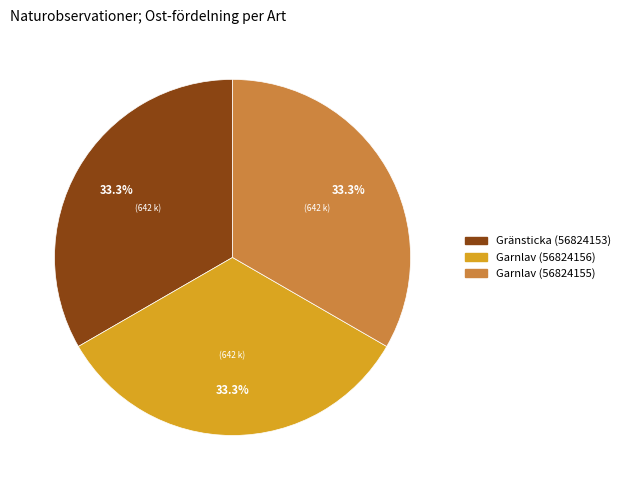

To the nearest percent, what percentage of the pie is Gränsticka (56824153)?

33%